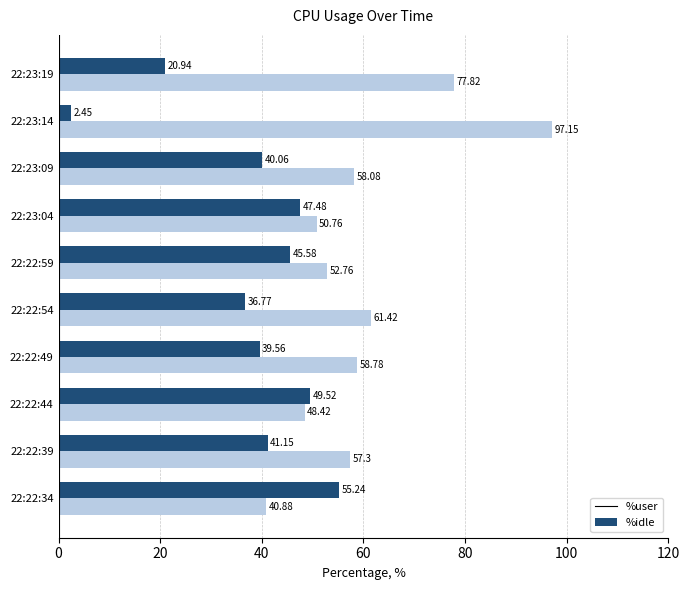

List the labels in order of %idle value, largest first.

22:23:14, 22:23:19, 22:22:54, 22:22:49, 22:23:09, 22:22:39, 22:22:59, 22:23:04, 22:22:44, 22:22:34